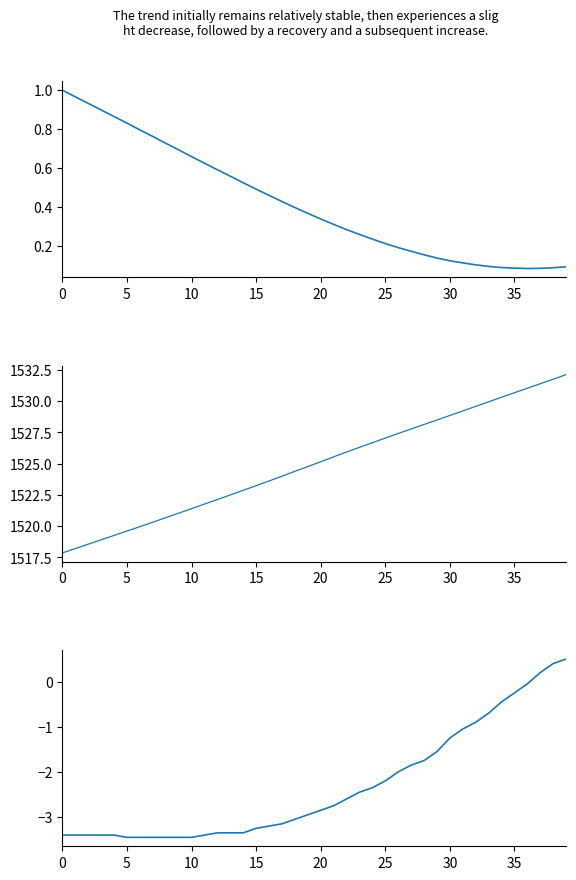

What is the spread (max minus min) of values at 11?

1525.2